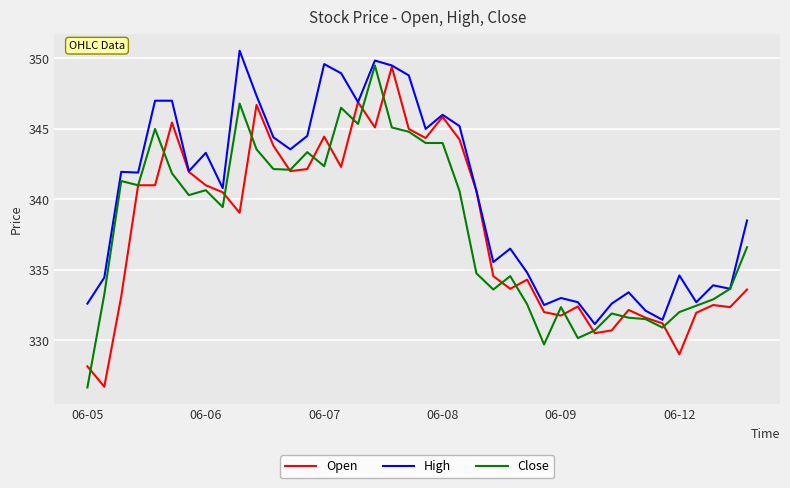

What is the maximum value for Close?

349.5